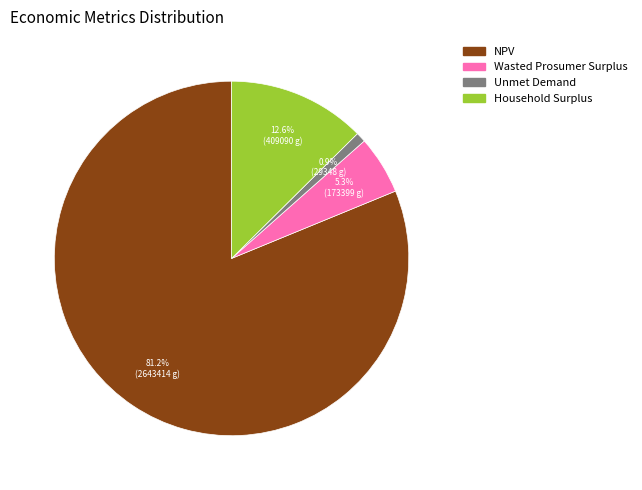

The NPV slice represents 81% of the pie. True or false?

True